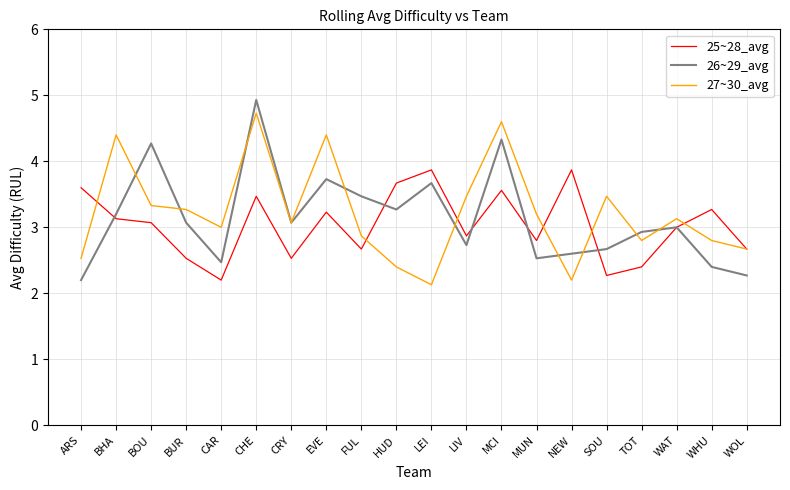

At WHU, list the series in order from largest to smallest.

25~28_avg, 27~30_avg, 26~29_avg